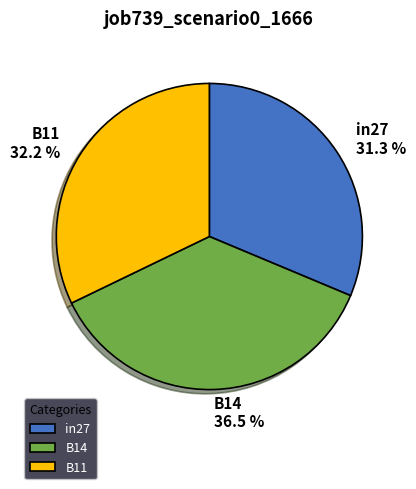

The B11 slice represents 32% of the pie. True or false?

True